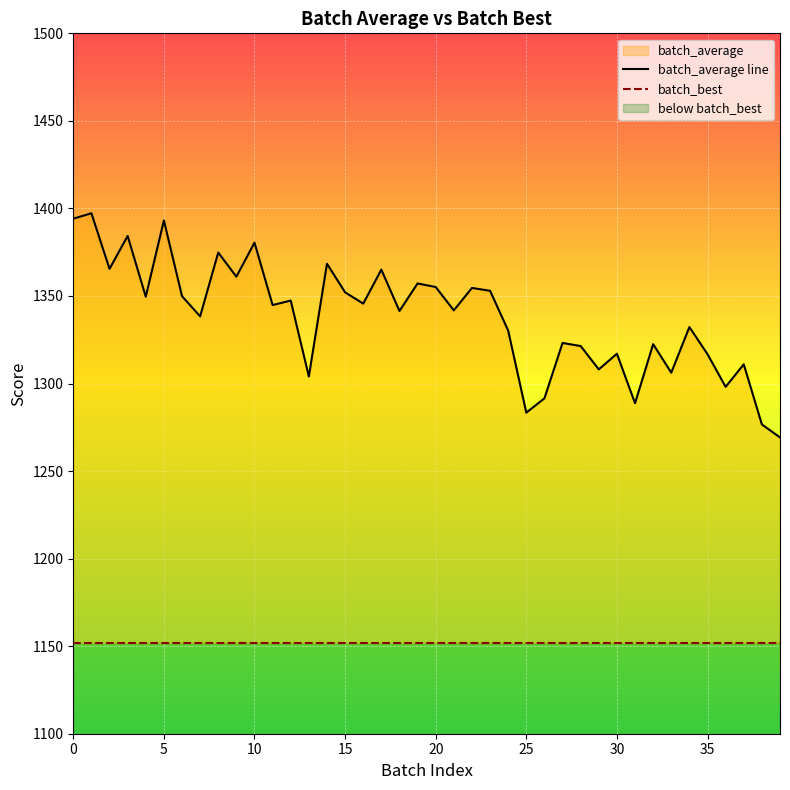

Which has a higher value, 21 or 35?

21